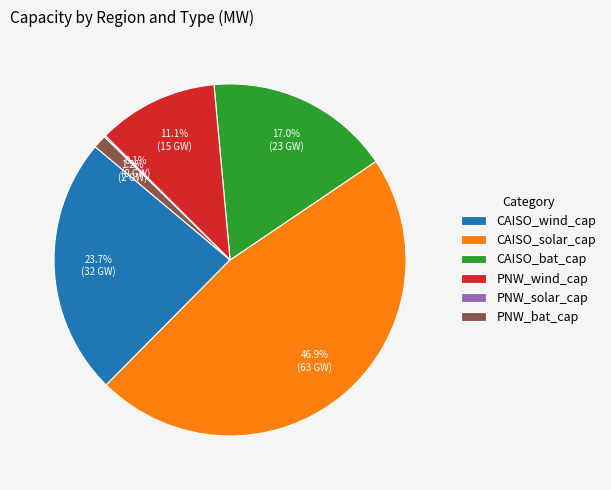

Does any single category account for the majority?

No